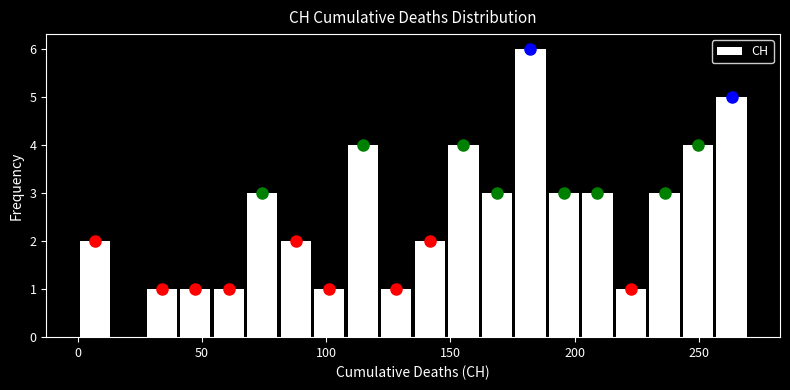

Read against the x-axis, roughly where is the centre of the tallest bar?

180